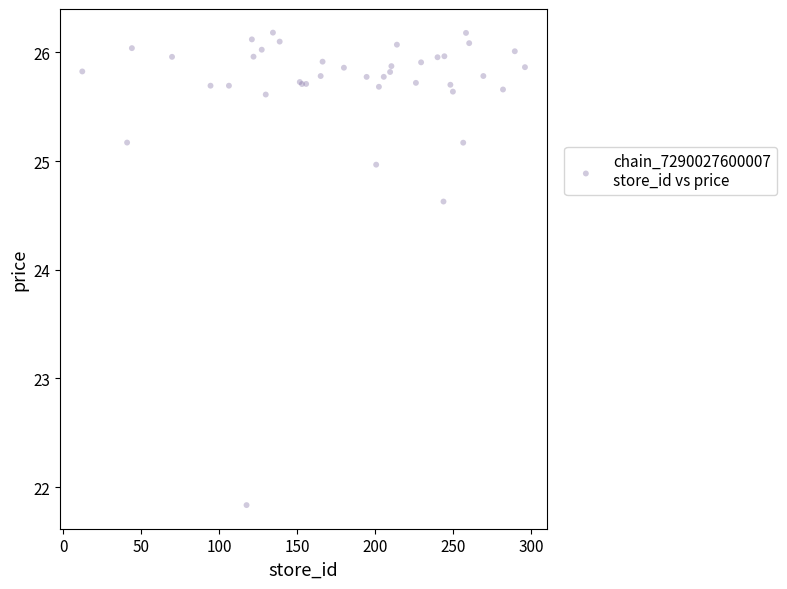

What Y value in the scatter plot is closest to 24?

24.6